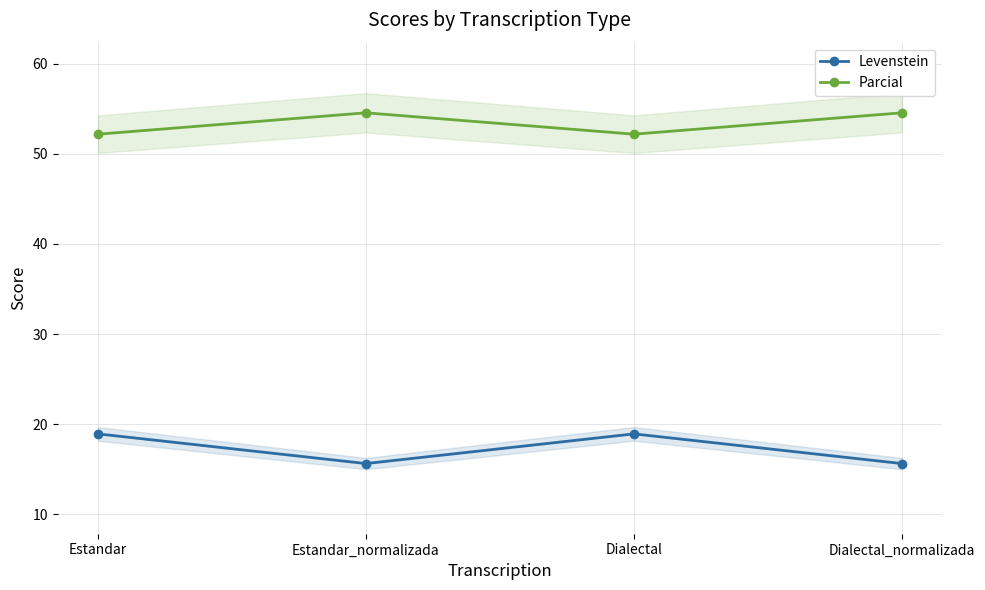

True or false: Levenstein and Parcial intersect in this chart.

False